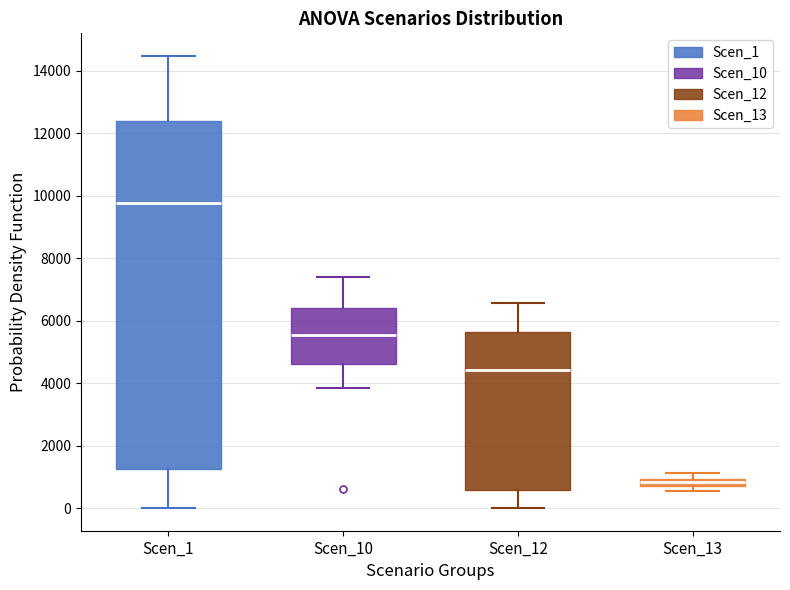

Where does the lower whisker of the box for Scen_1 end on the y-axis? The values are not printed on the chart, so give them approximately, as read against the axis.

0